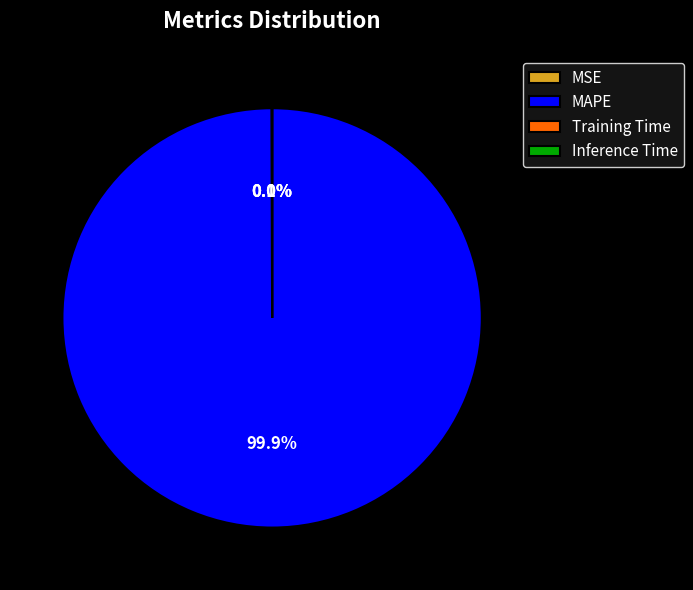

Is there a majority slice in this chart?

Yes